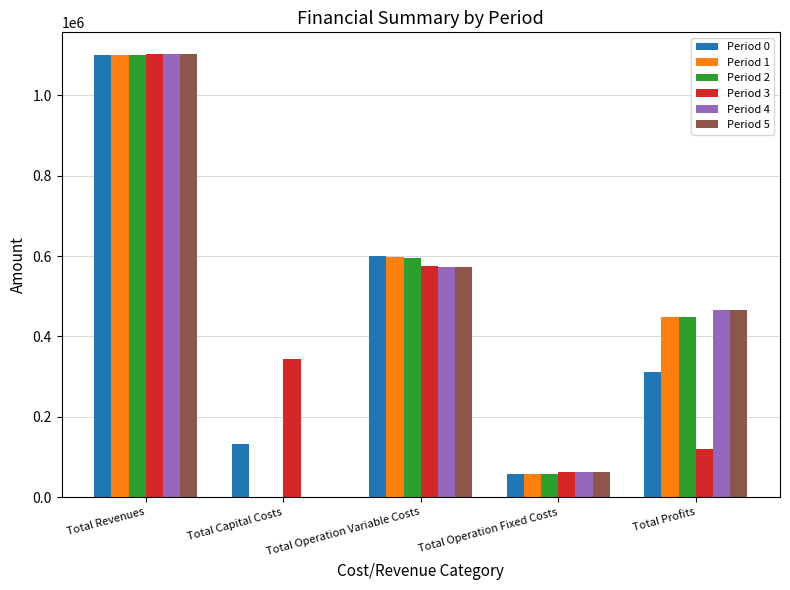

How many values in the Period 0 series exceed 312142?

3